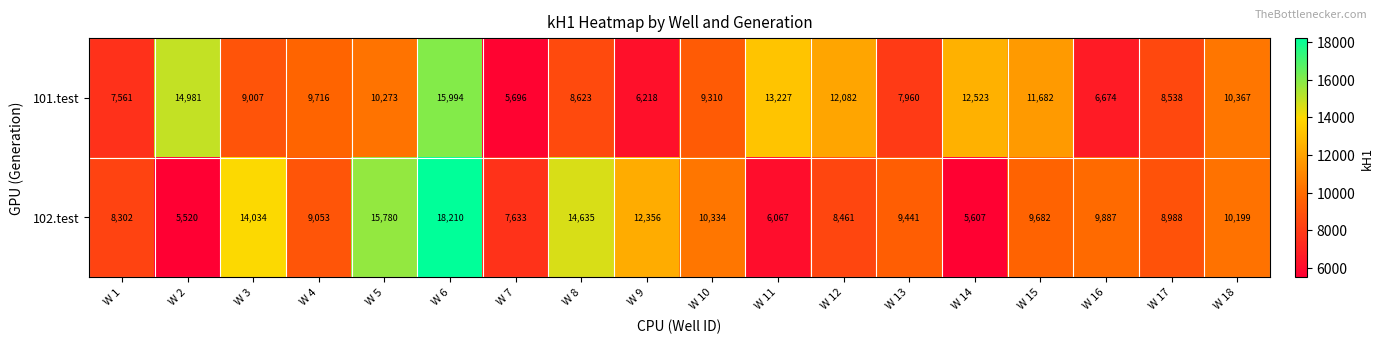

What is the difference between the maximum and second lowest values in the 102.test series?

12603